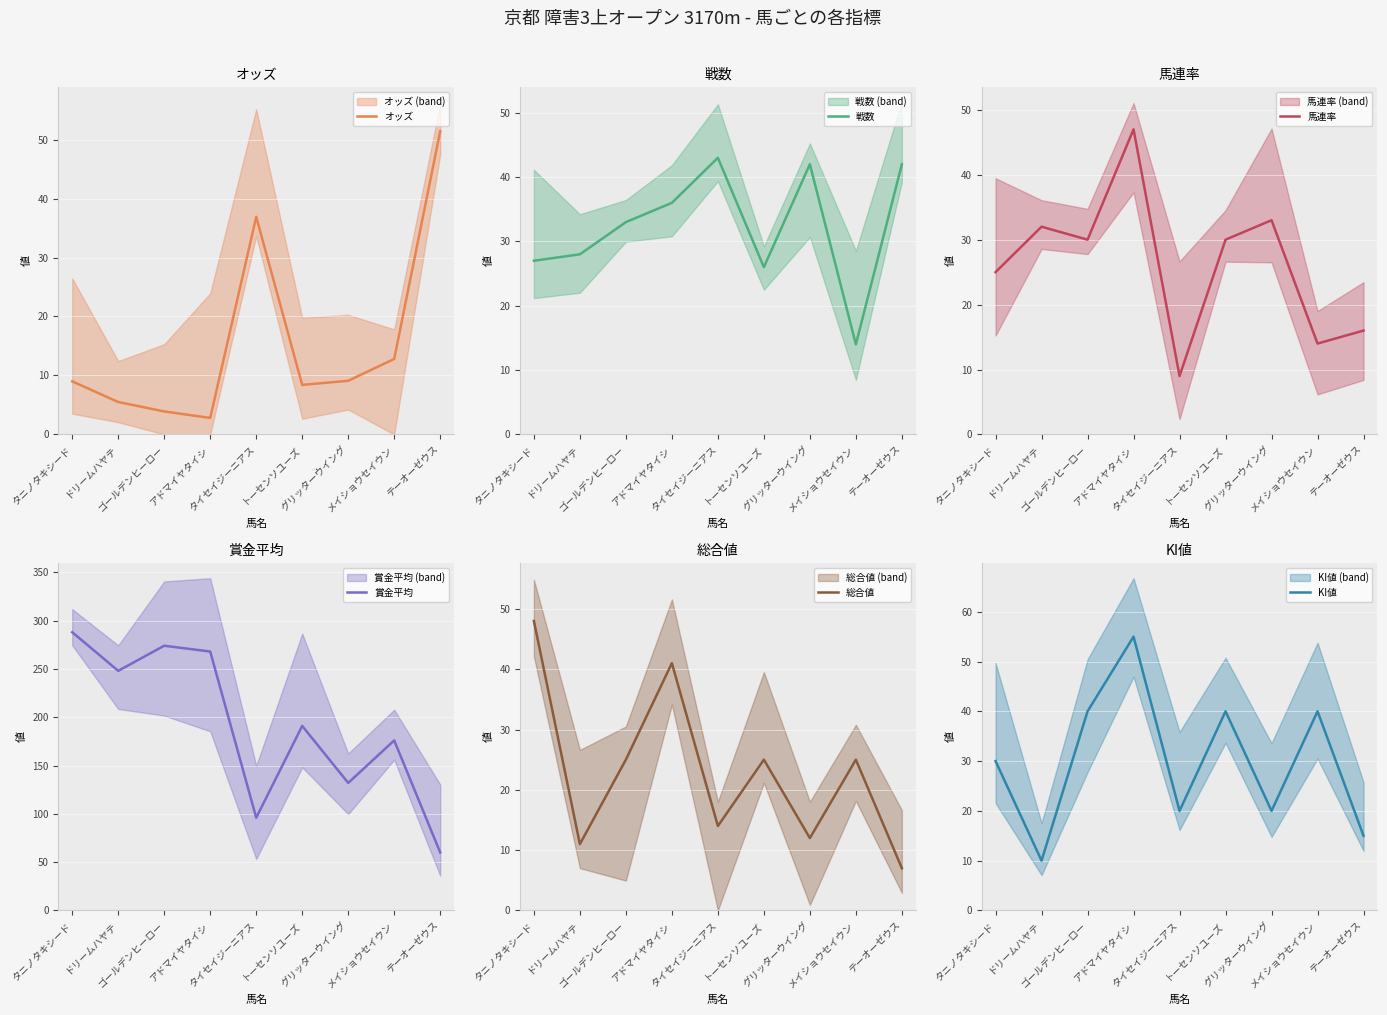

True or false: オッズ has more than 0 points higher than both neighbors.

True